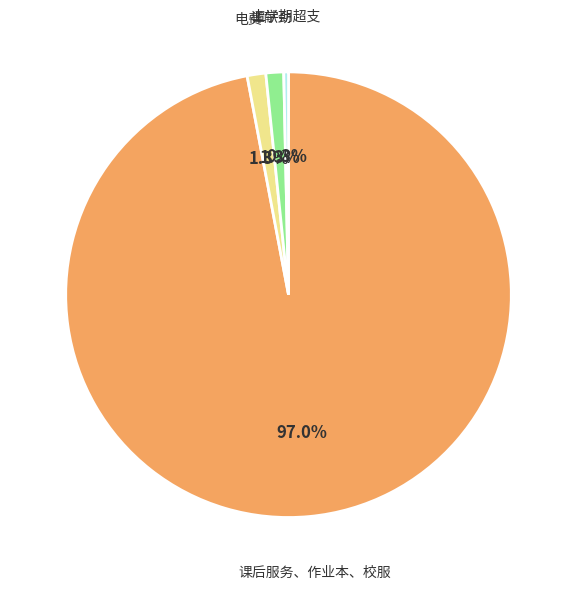

Does any single category account for the majority?

Yes